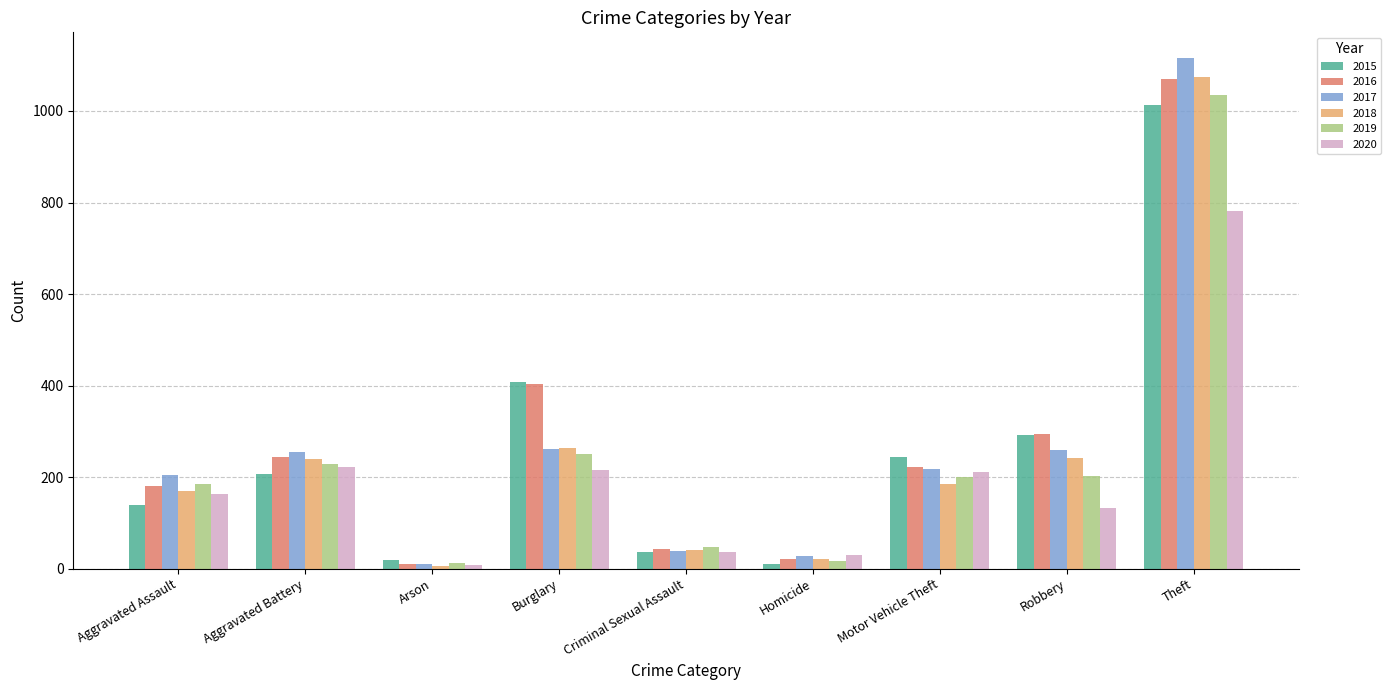

Where is 2016 nearest to the value 540?

Burglary